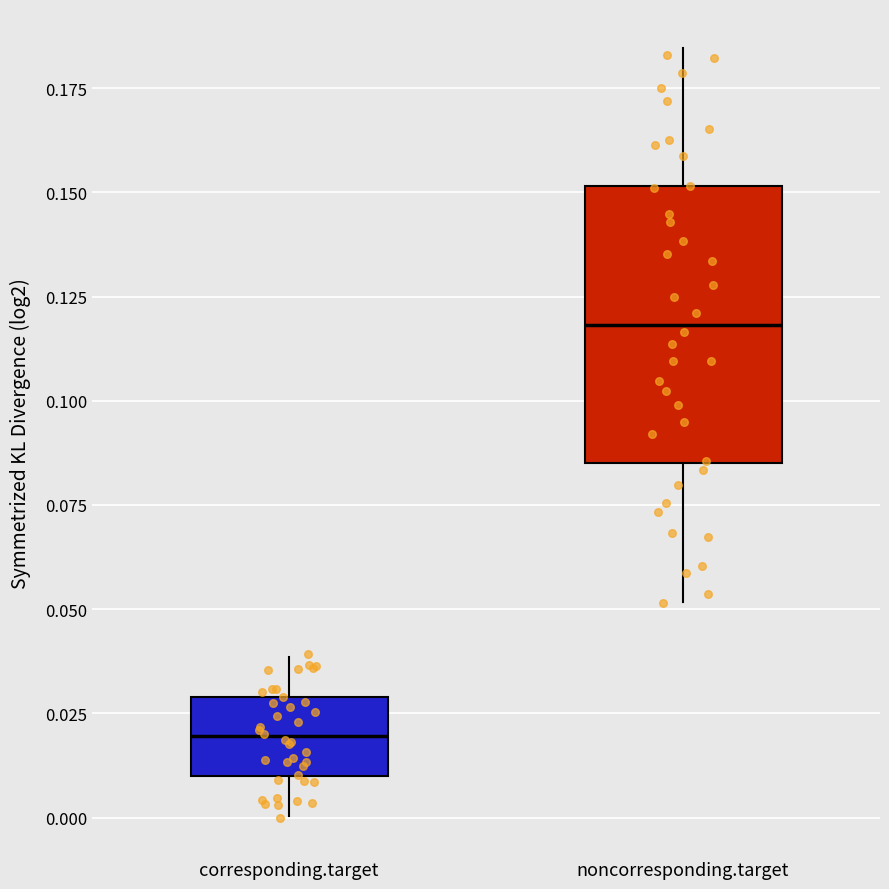

Which box has the lowest median line?

corresponding.target